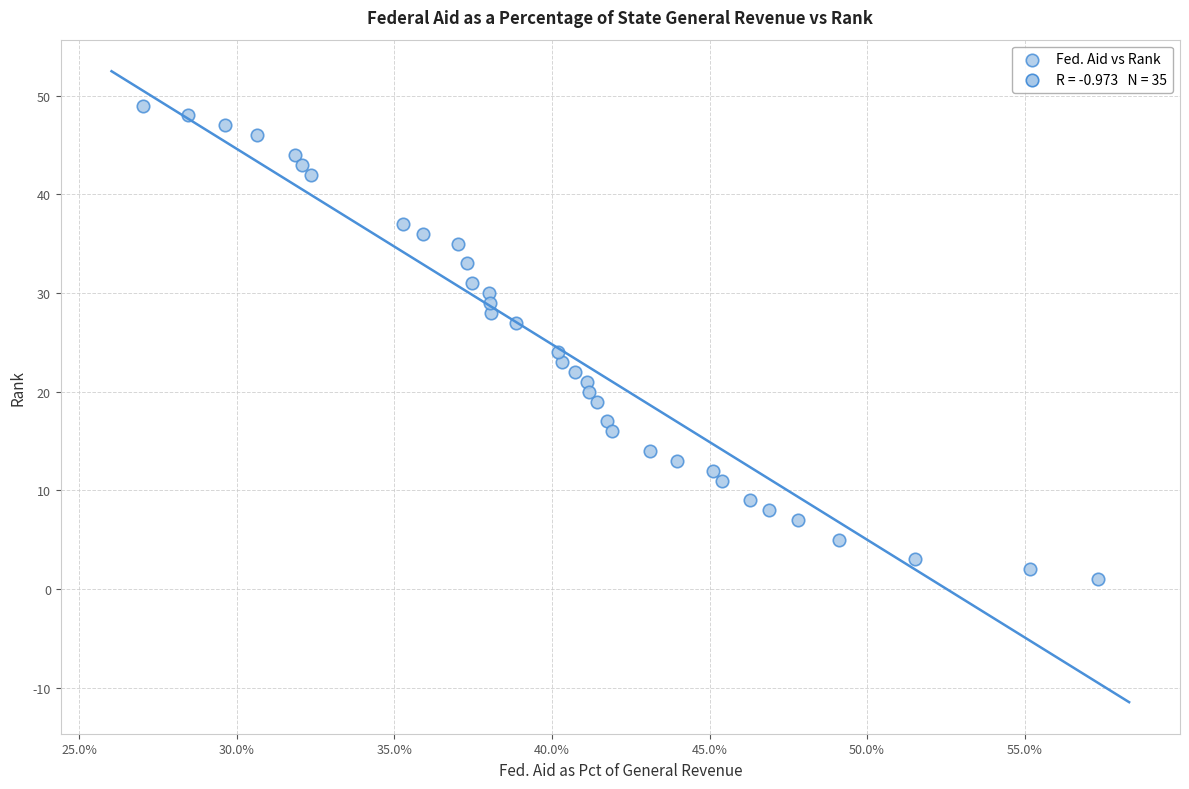

What Y value in the scatter plot is closest to 25?

24